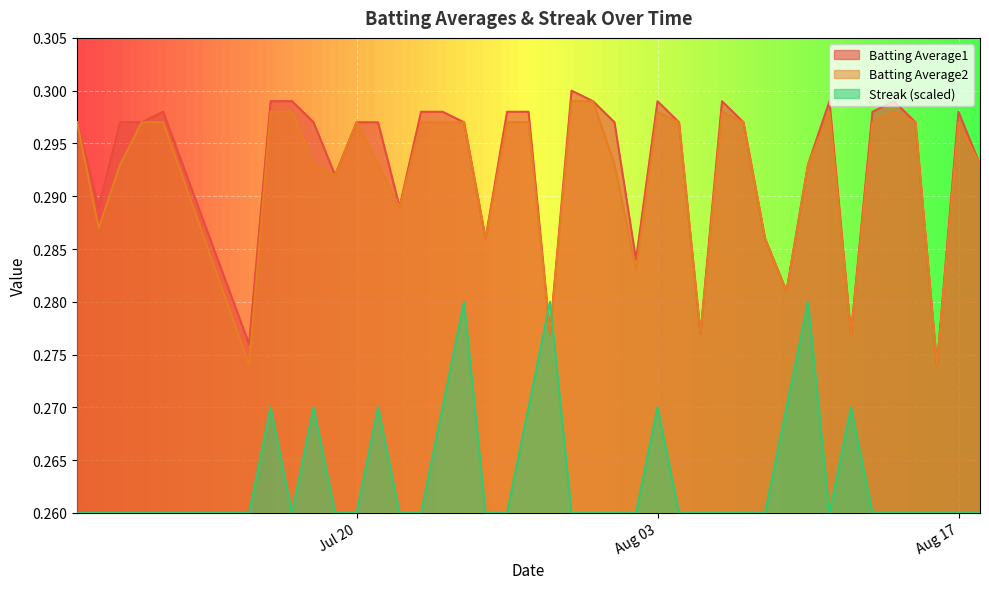

True or false: Streak (scaled) and Batting Average1 intersect in this chart.

True